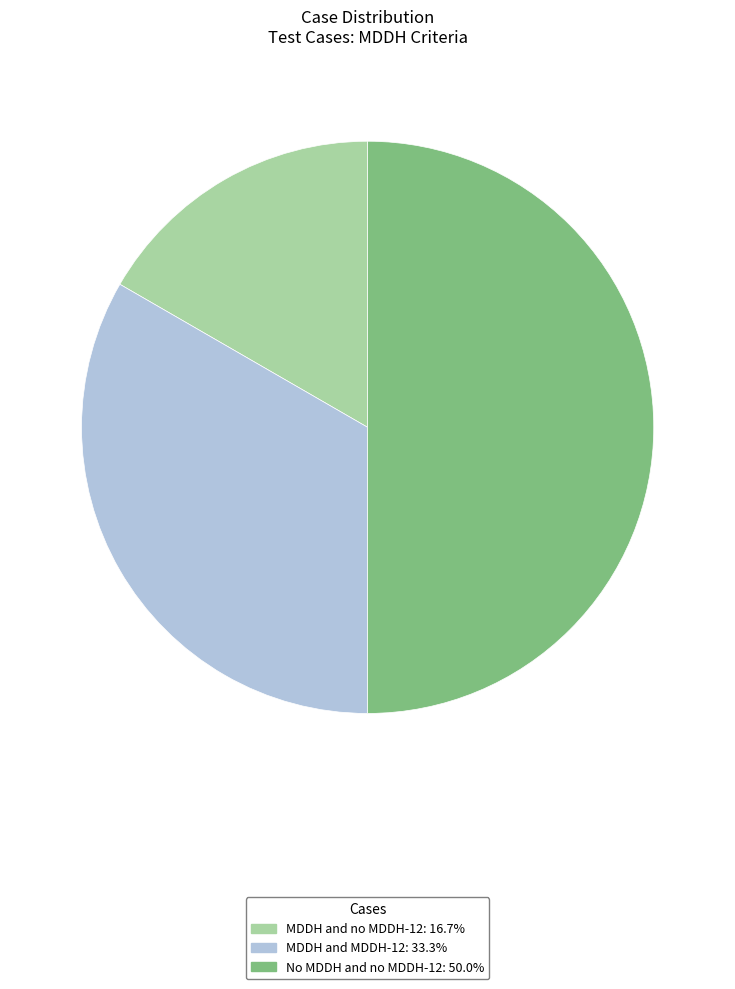

Approximately how many times larger is the value at MDDH and MDDH-12: 33.3% compared to No MDDH and no MDDH-12: 50.0%?

0.7